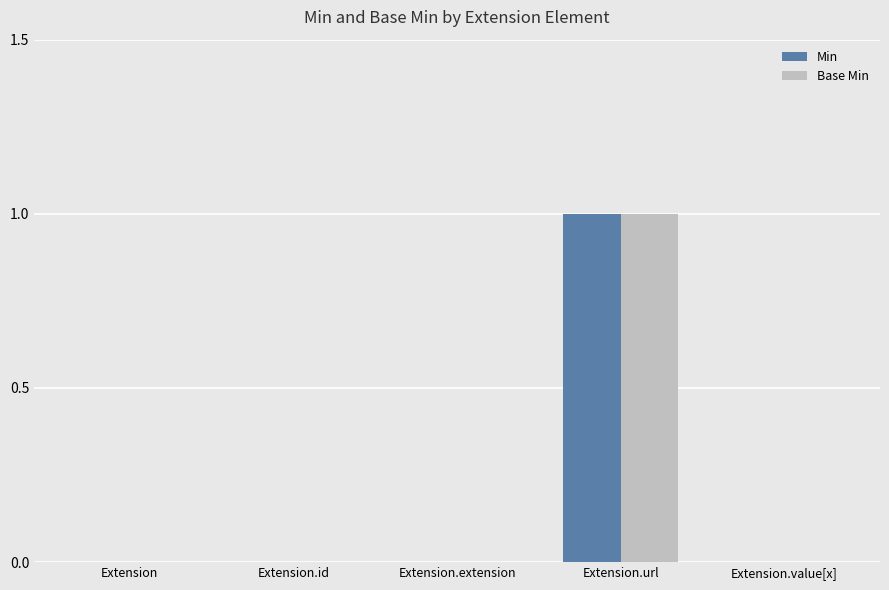

Reading right to left, list all the values displayed in this chart.

Min: Extension.value[x]=0	Extension.url=1	Extension.extension=0	Extension.id=0	Extension=0
Base Min: Extension.value[x]=0	Extension.url=1	Extension.extension=0	Extension.id=0	Extension=0